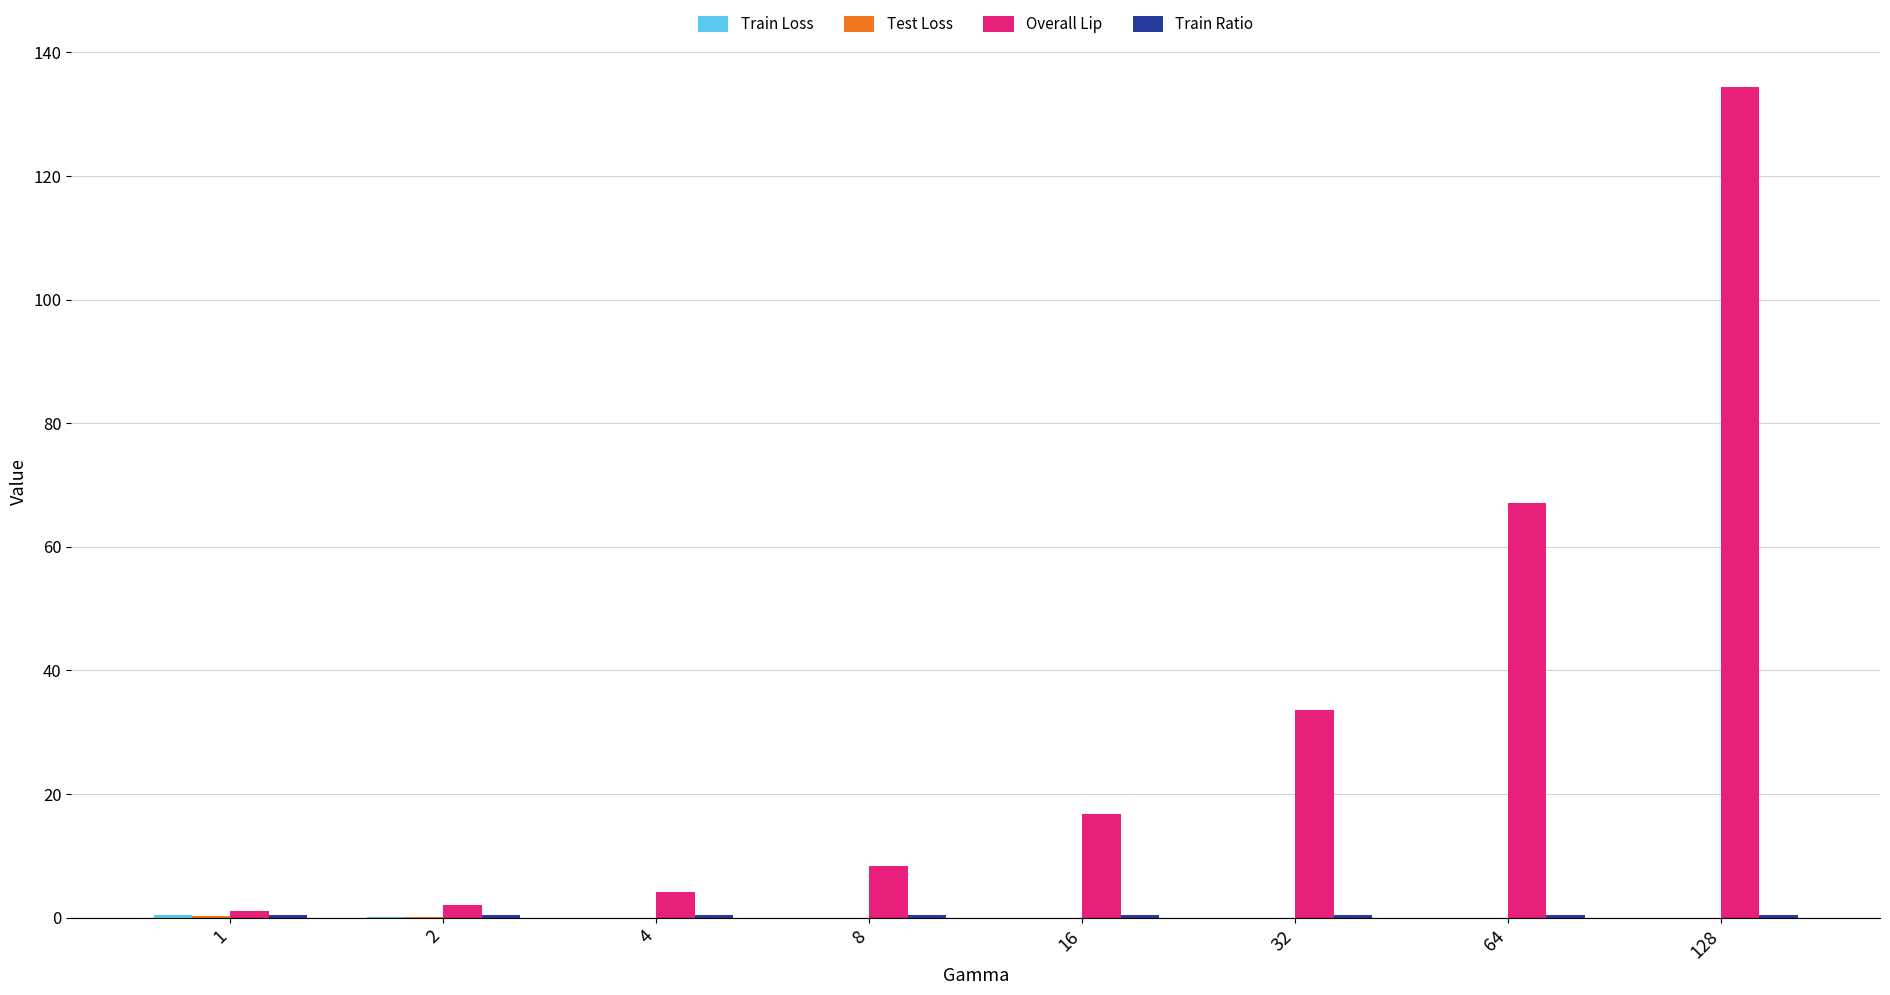

True or false: Overall Lip has a value of 52.9 at 32.

False